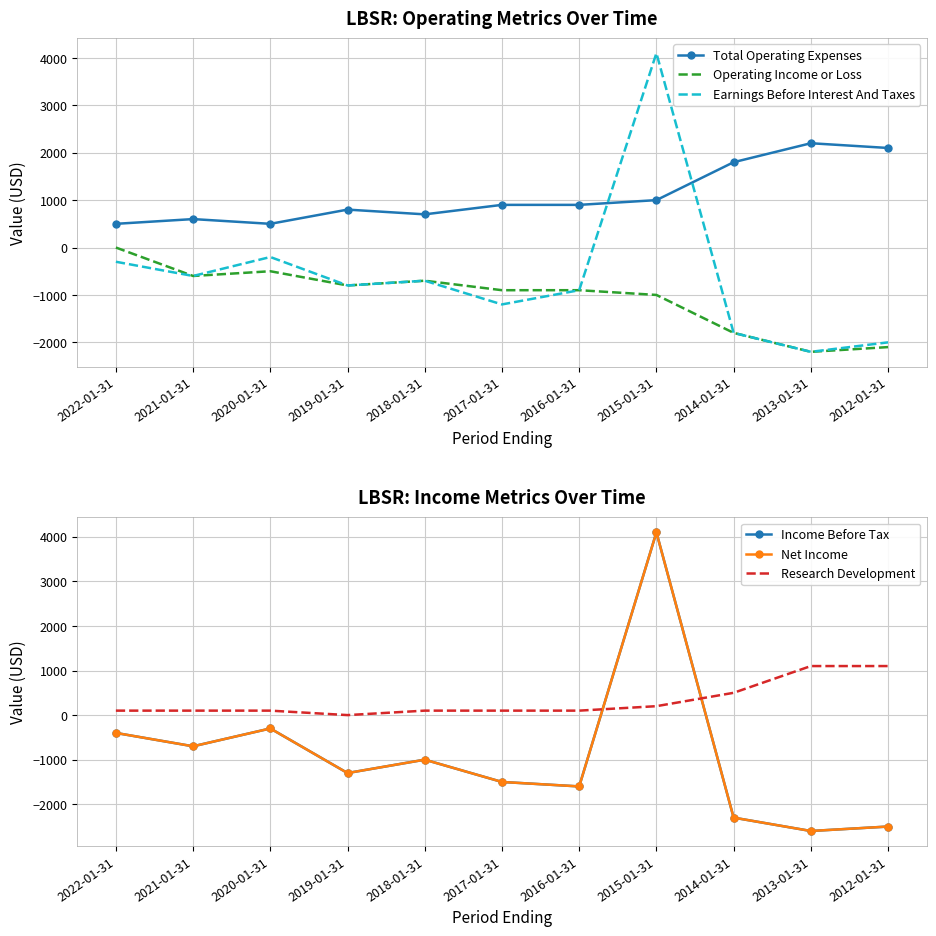

Between which two adjacent categories do Total Operating Expenses and Net Income first intersect?

2016-01-31 and 2015-01-31